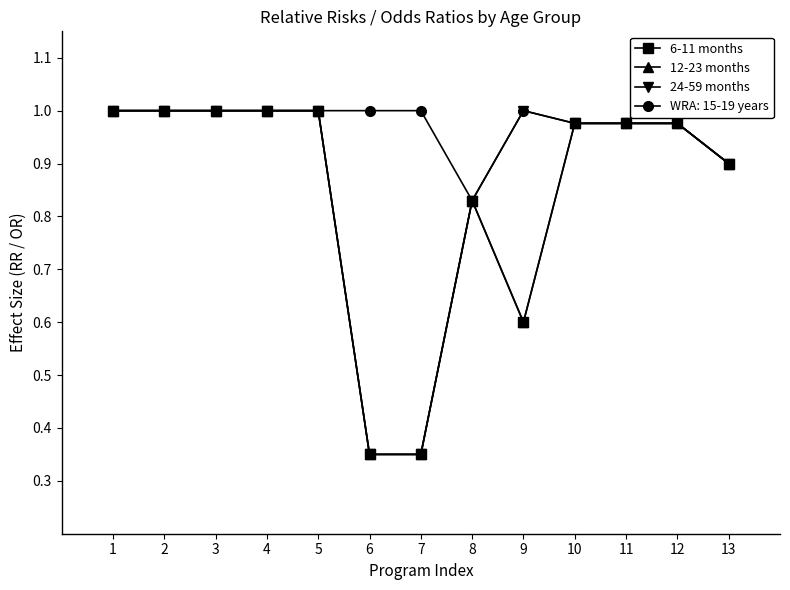

True or false: 12-23 months and 24-59 months intersect in this chart.

False